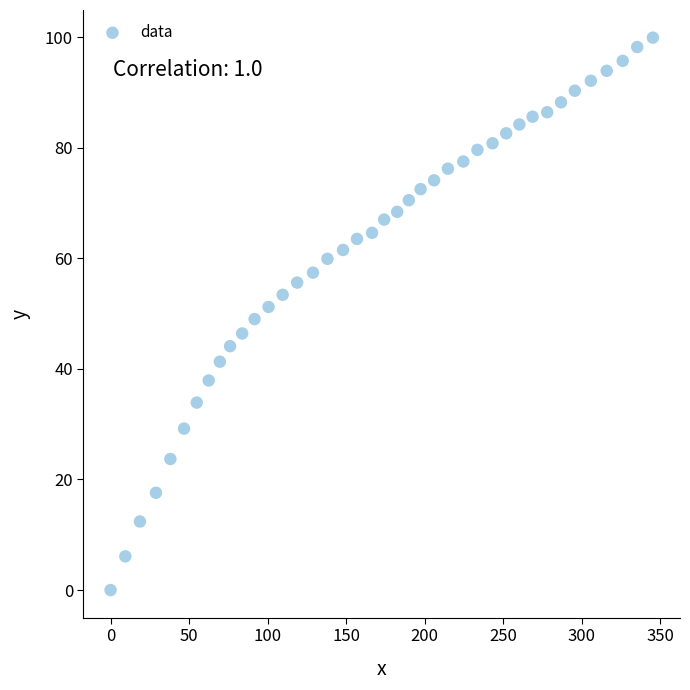

What is the range of Y values (max minus min)?

99.9